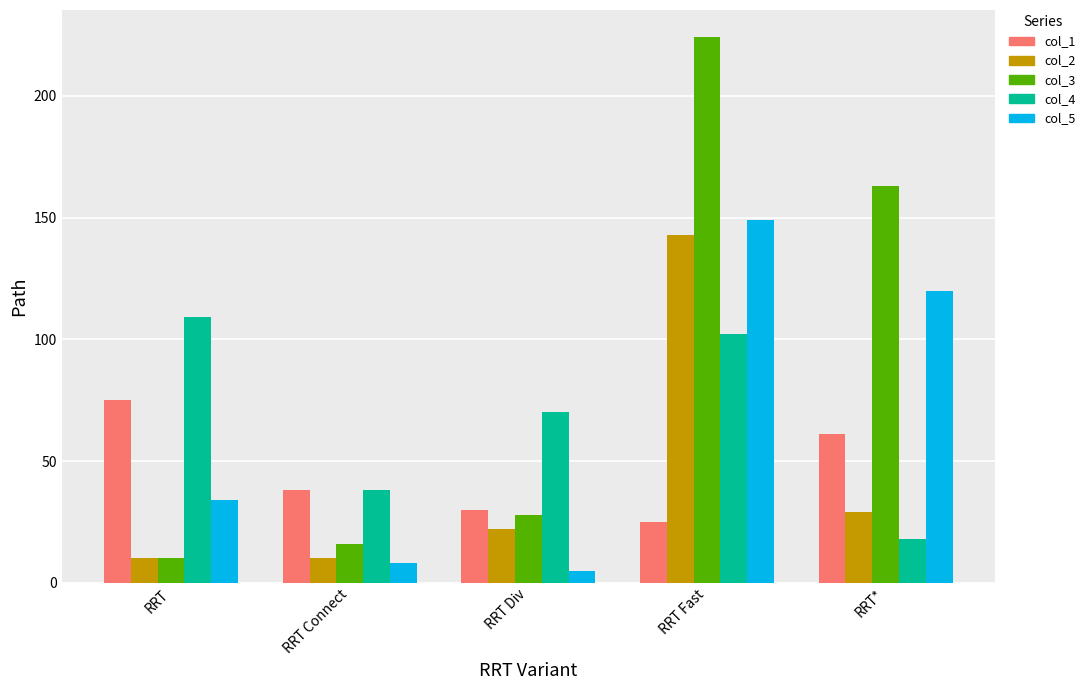

What is the sum of all col_4 values?

337